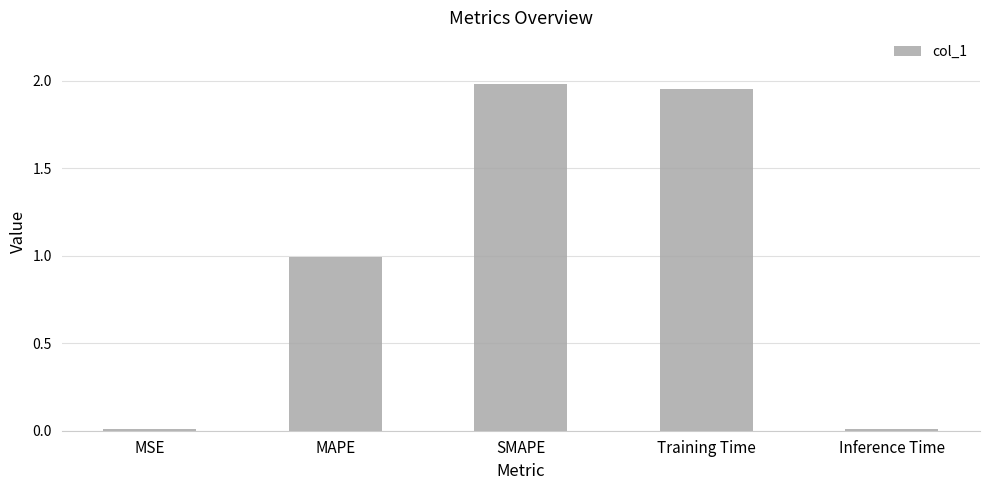

What is the label of the 4th bar from the left?

Training Time